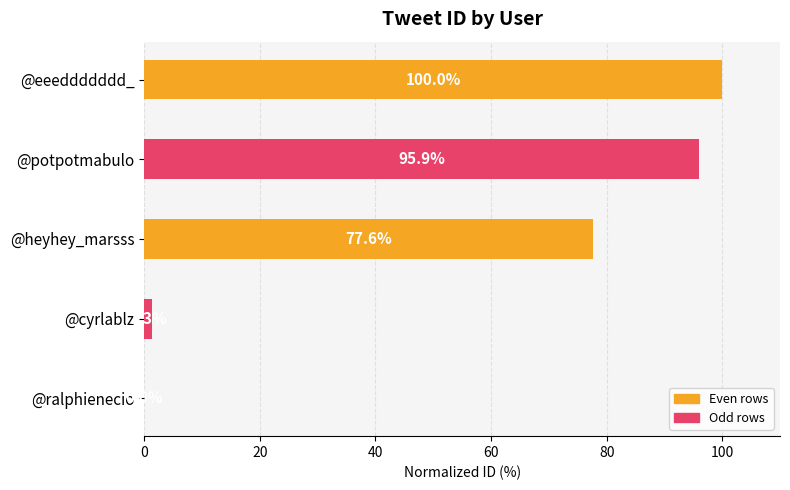

What is the ratio of the value at @potpotmabulo to the value at @eeeddddddd_?

1.0